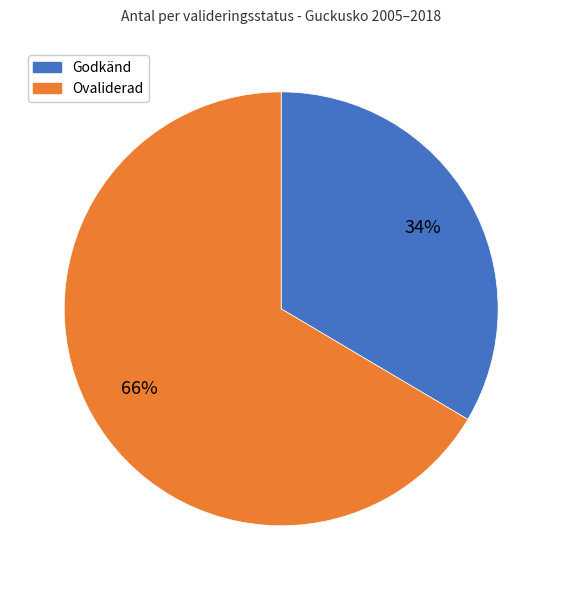

Is there any slice that represents more than half of the pie?

Yes